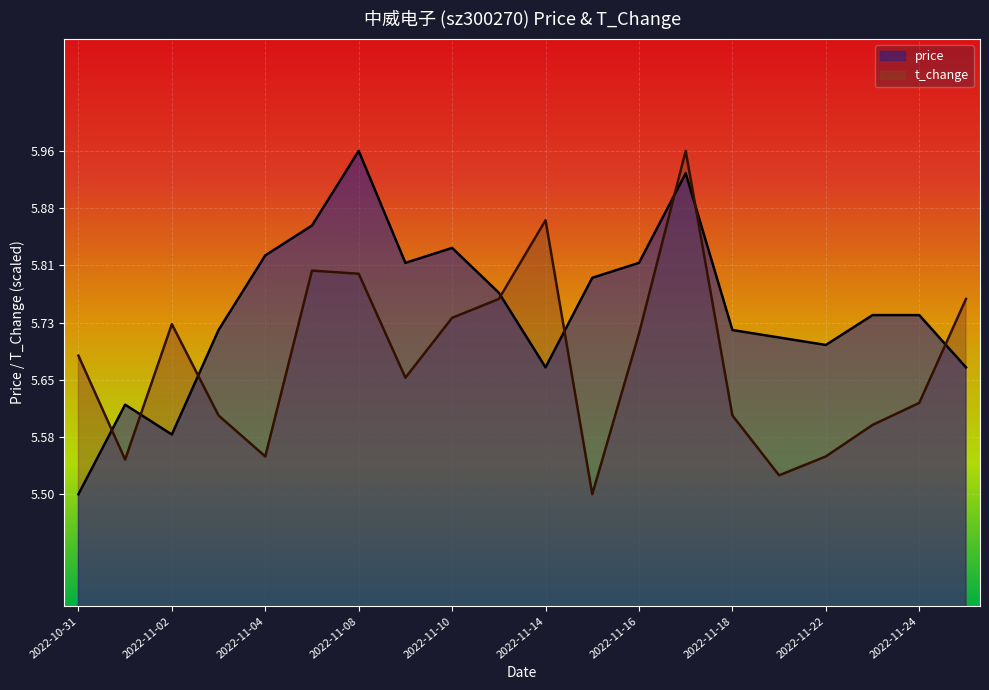

True or false: t_change has a value of 1.3 at 2022-11-24.

False